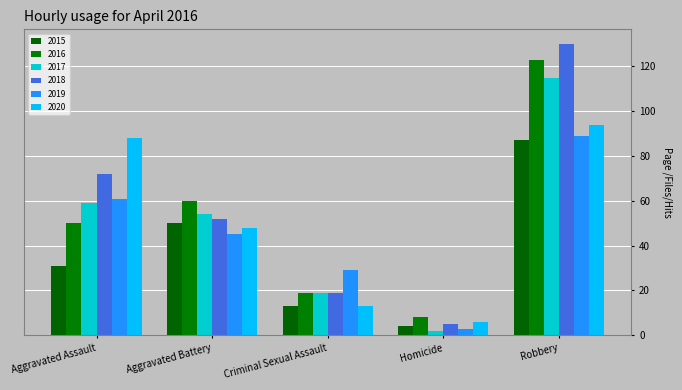

What is the spread (max minus min) of values at Robbery?

43